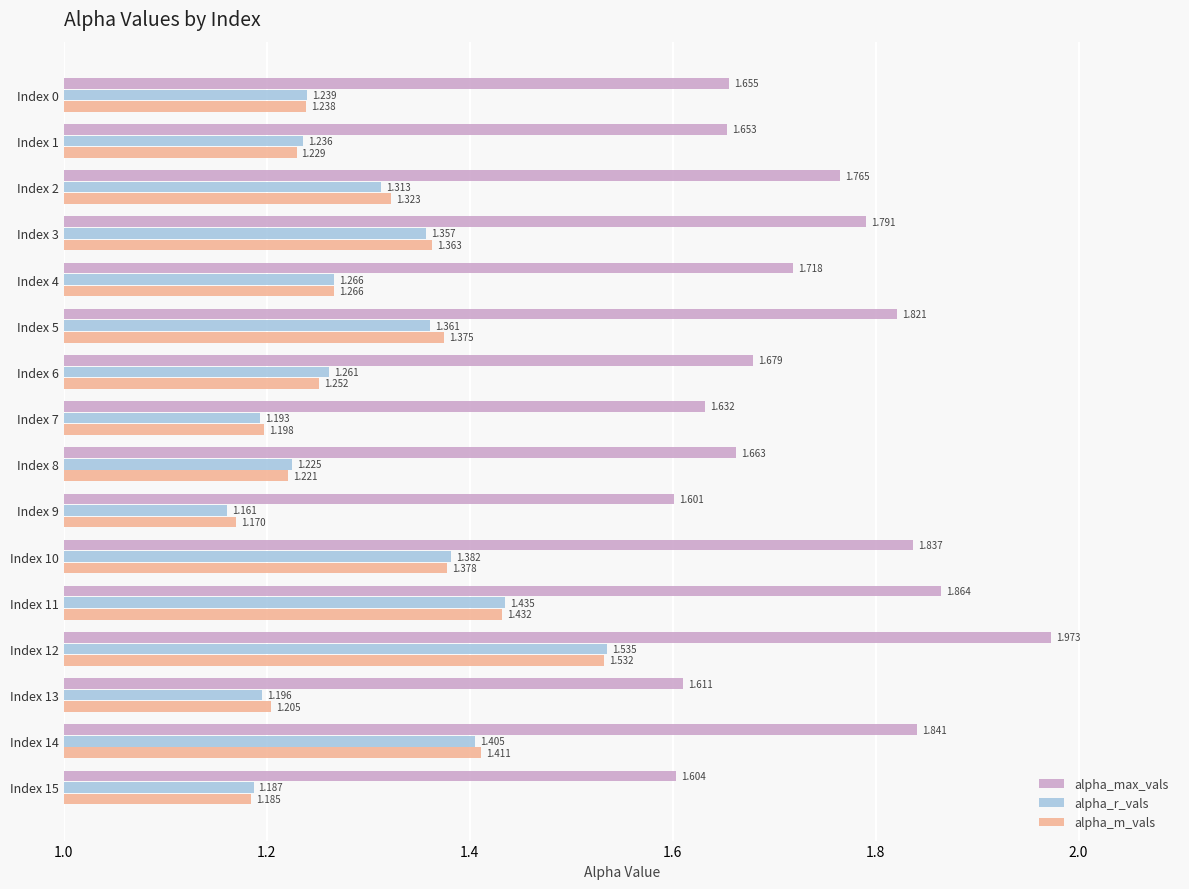

What is the difference between the maximum and minimum values in the alpha_r_vals series?

0.4